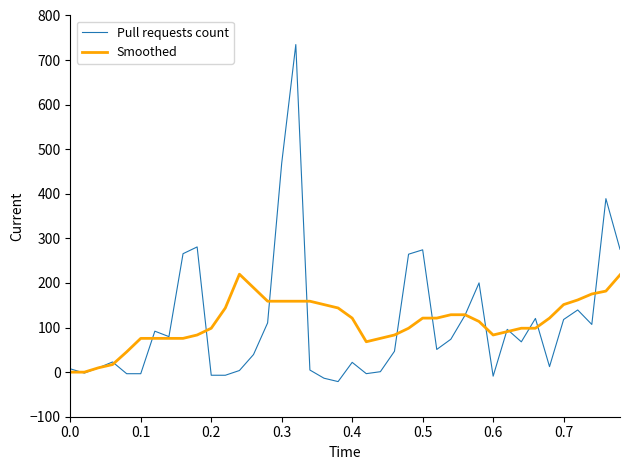

Which series has the widest spread of values?

Pull requests count